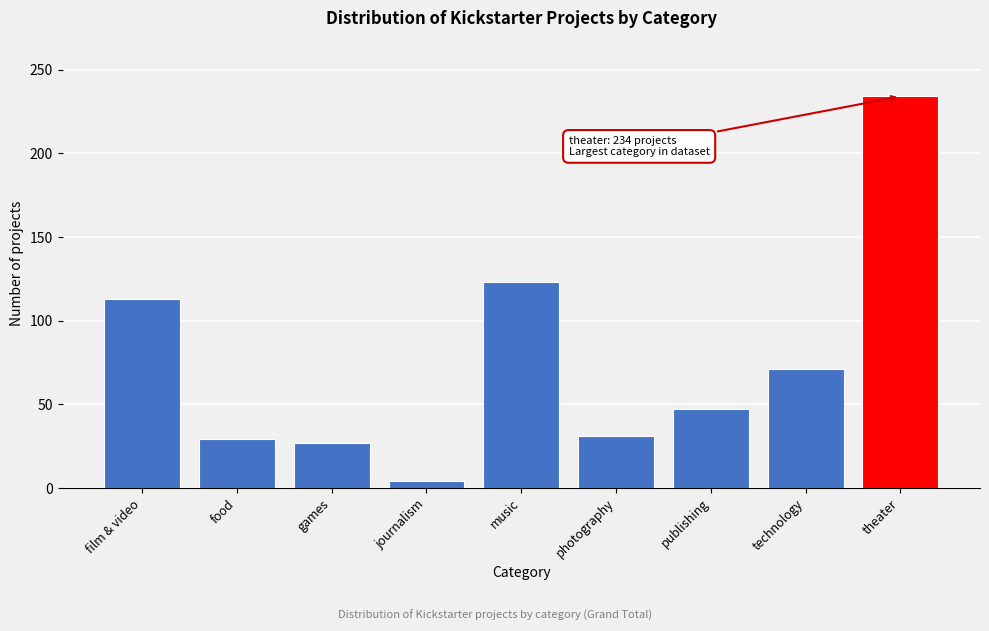

Reading left to right, list all the values displayed in this chart.

film & video=113	food=29	games=27	journalism=4	music=123	photography=31	publishing=47	technology=71	theater=234